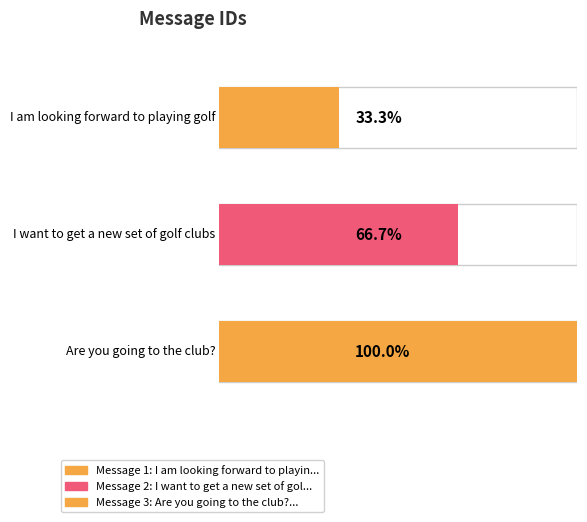

The value at I want to get a new set of golf clubs is 2. True or false?

True